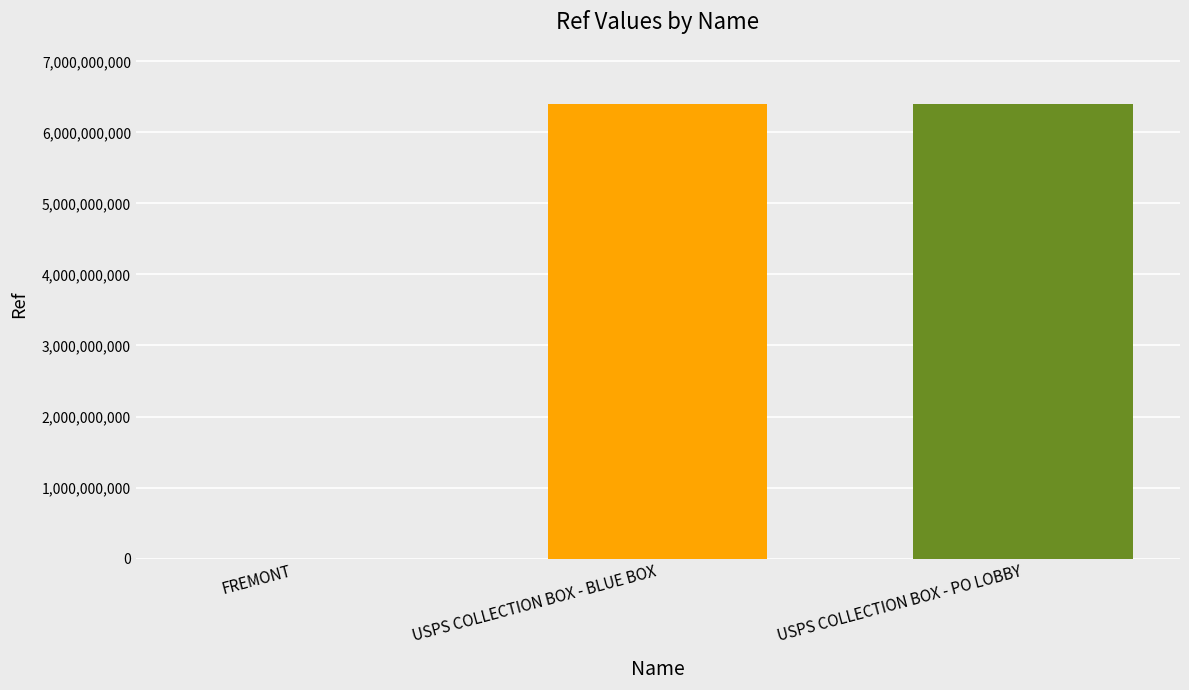

Approximately how many times larger is the value at USPS COLLECTION BOX - PO LOBBY compared to USPS COLLECTION BOX - BLUE BOX?

1.0